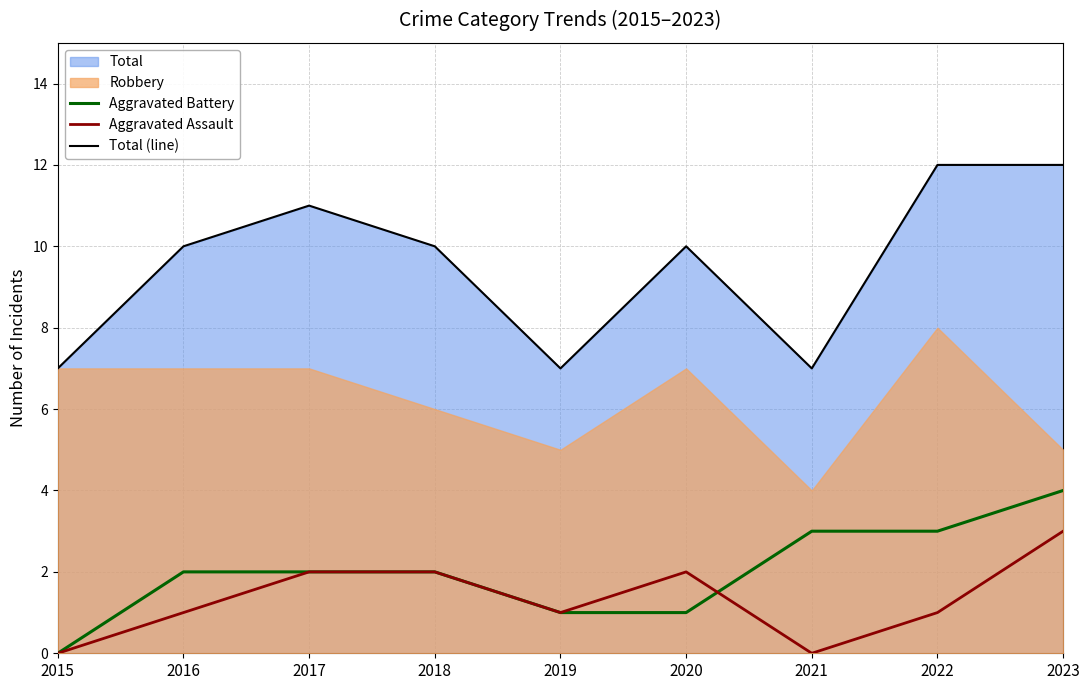

Which category has the highest value in the Total (line) series?

2022